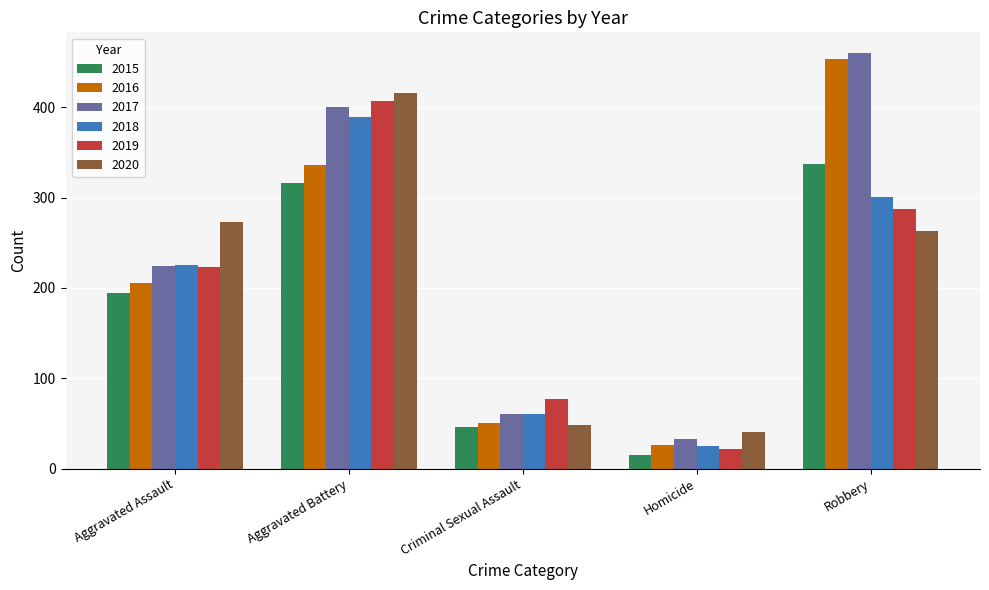

What is the difference between the second highest and second lowest values in the 2015 series?

270